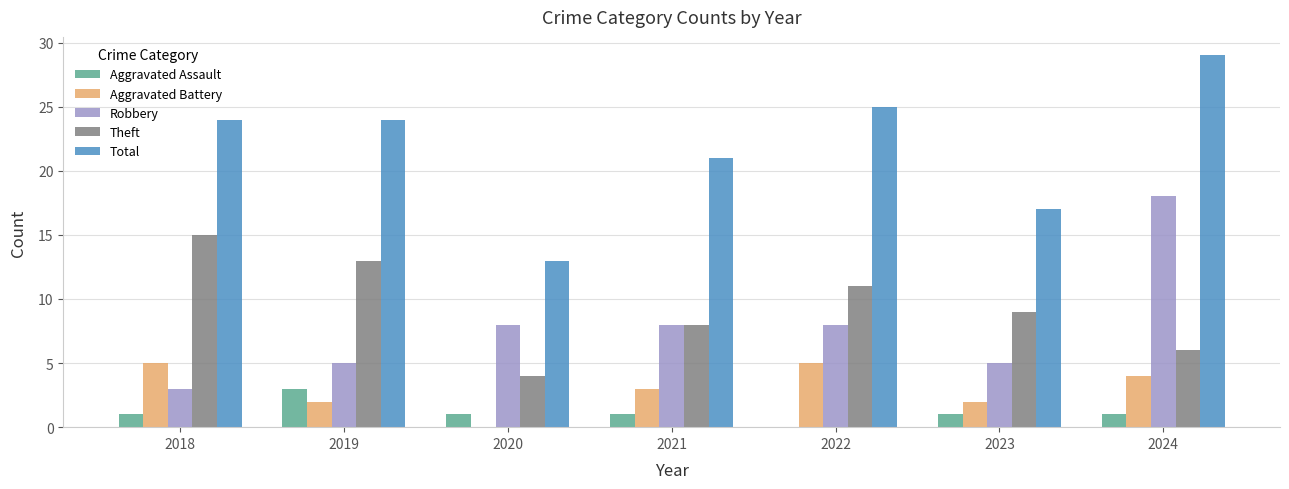

Are the bars horizontal?

No